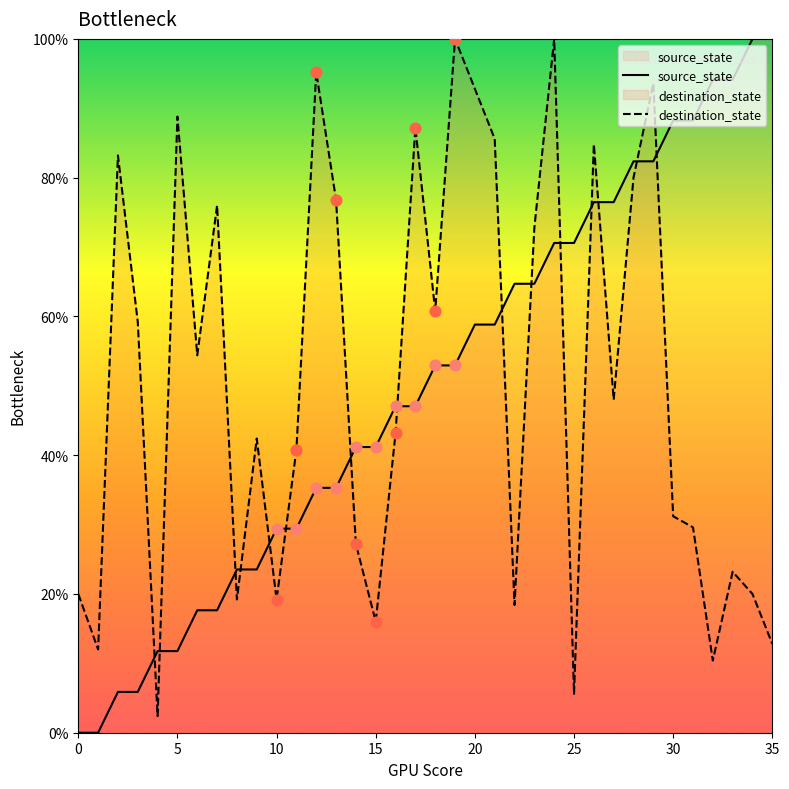

At how many categories does at least one series exceed 19?

34